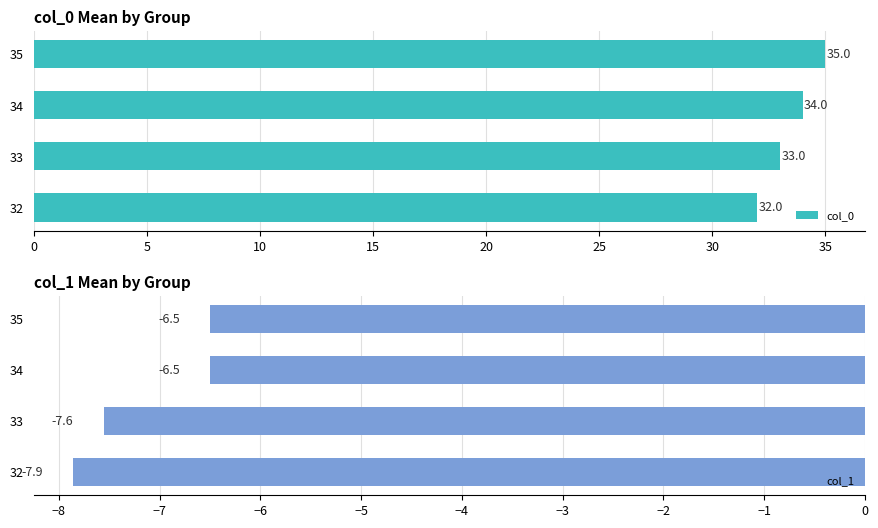

What is the minimum value for col_1?

-7.9